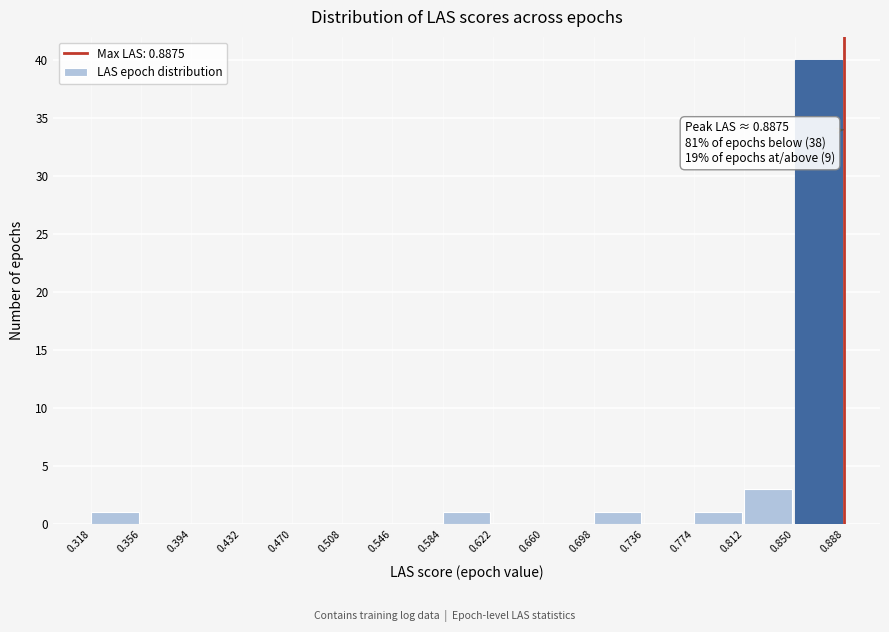

Which range on the x-axis has the tallest bar?

0.850 to 0.888